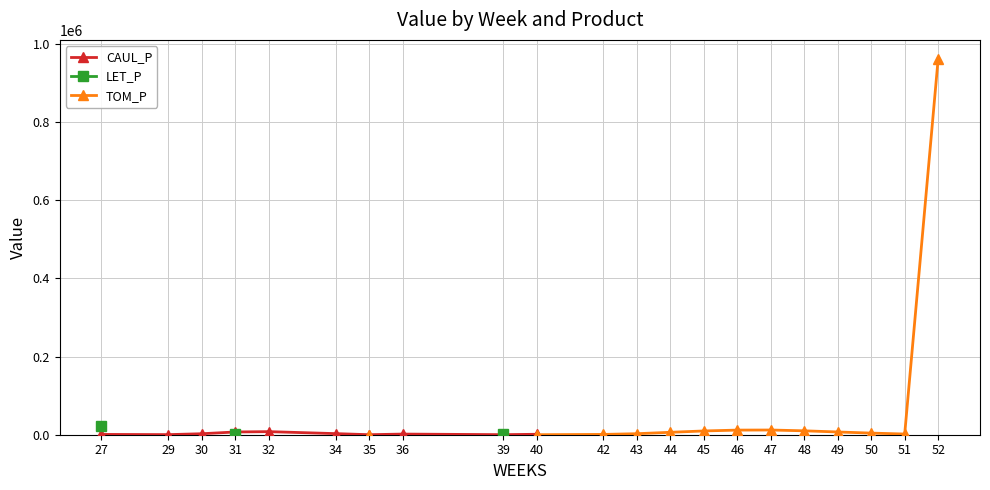

What is the difference between the TOM_P values at 45 and 49?

2602.4